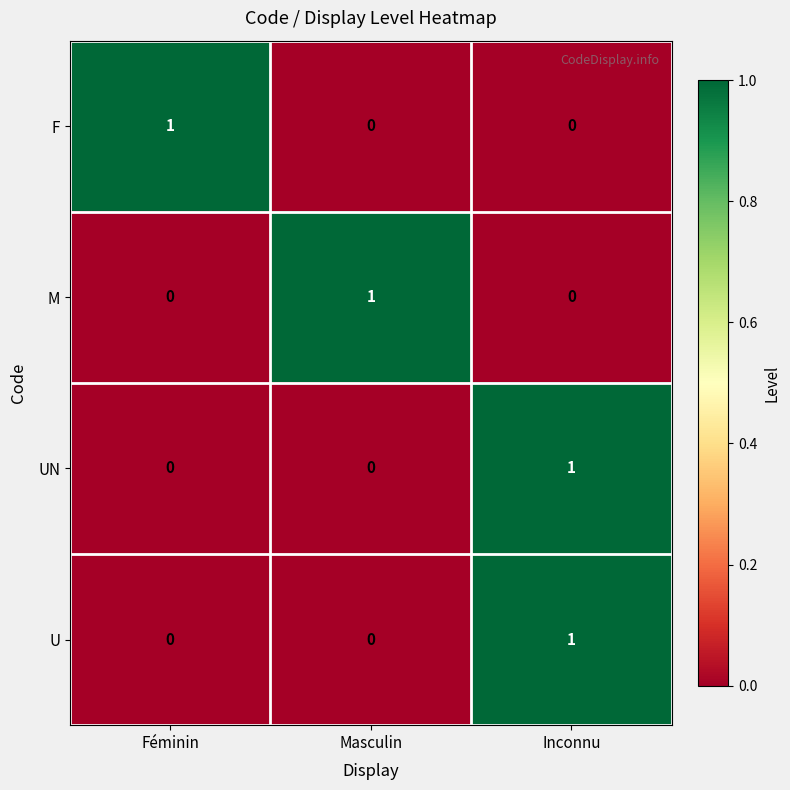

How many U values are between 0 and 1?

3